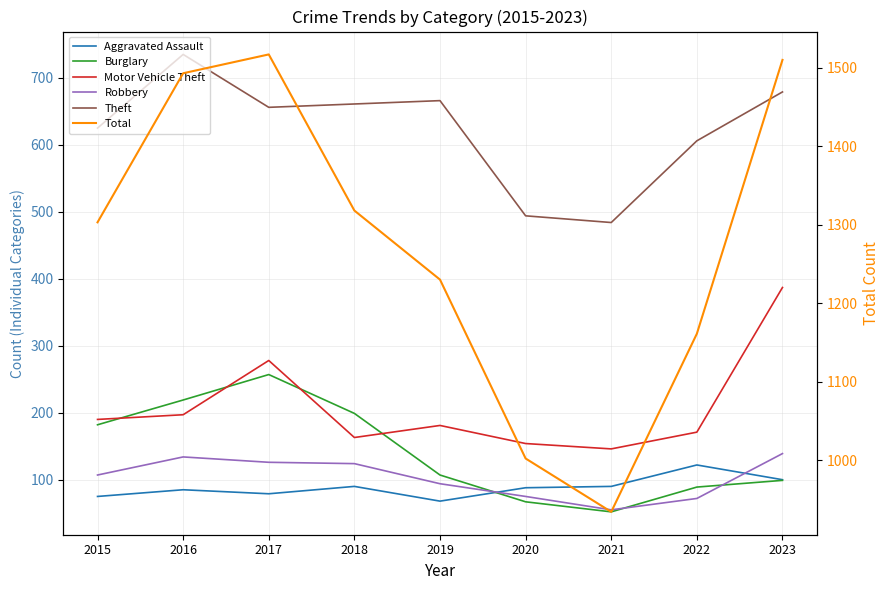

What is the difference between the maximum and minimum values in the Theft series?

251